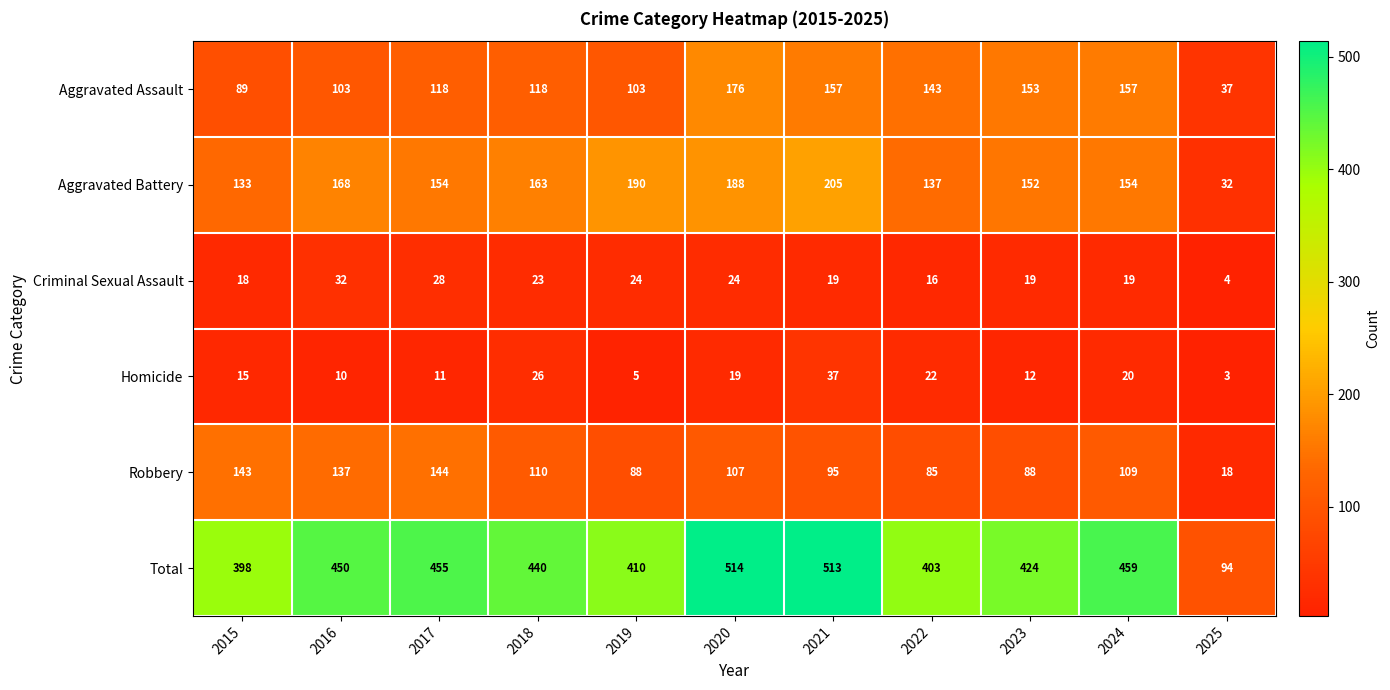

How many data points does each series have?

11